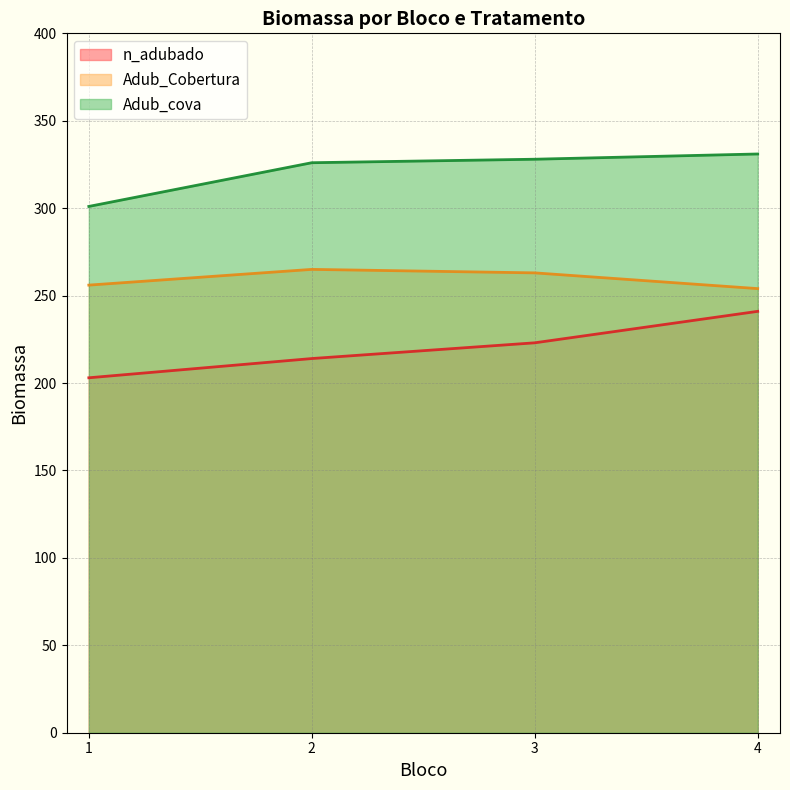

Reading left to right, what are all the values shown in this chart?

n_adubado: 203	214	223	241
Adub_Cobertura: 256	265	263	254
Adub_cova: 301	326	328	331